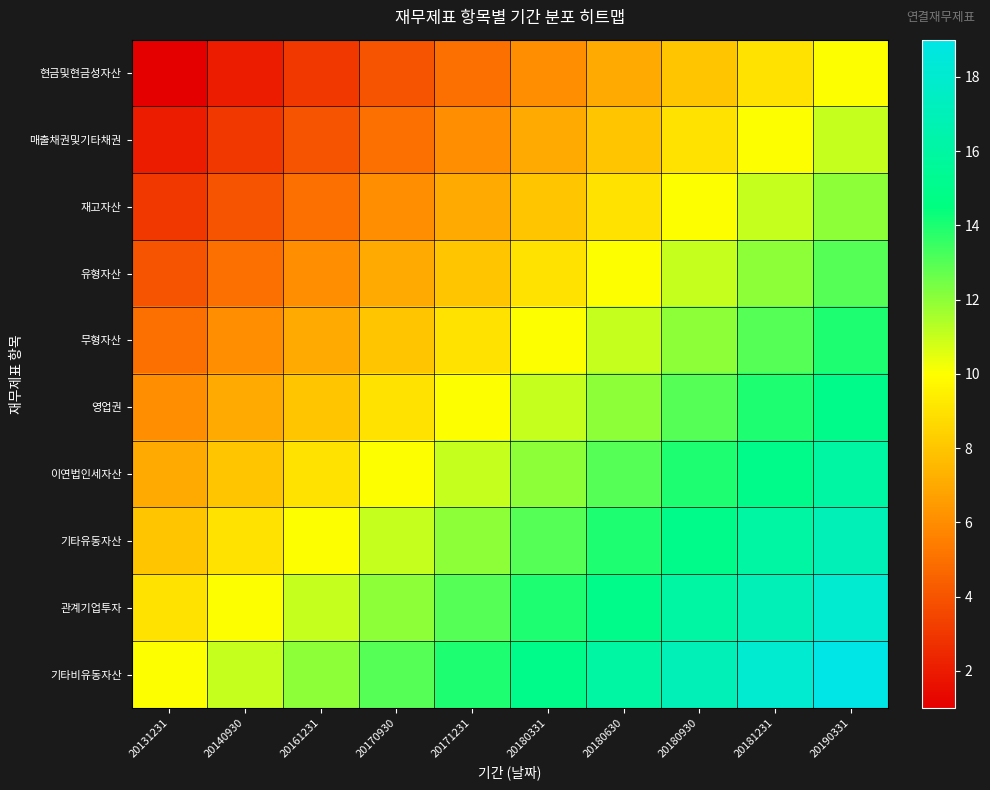

At 20180331, list the series in order from largest to smallest.

기타비유동자산, 관계기업투자, 기타유동자산, 이연법인세자산, 영업권, 무형자산, 유형자산, 재고자산, 매출채권및기타채권, 현금및현금성자산